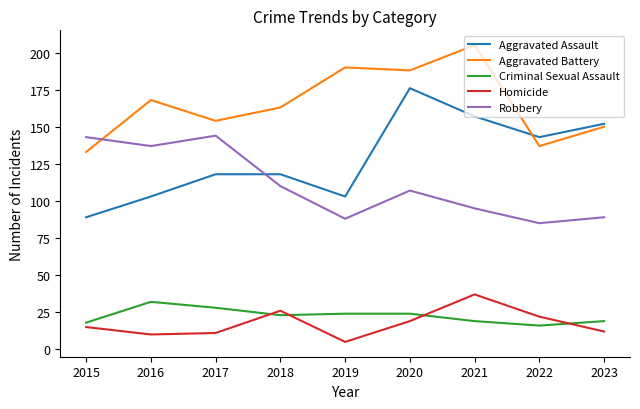

What is the average value of the Criminal Sexual Assault series?

23